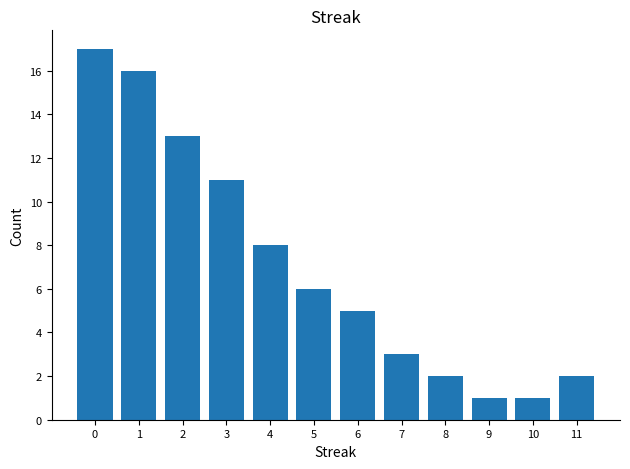

What is the ratio of the value at 3 to the value at 7?

3.7